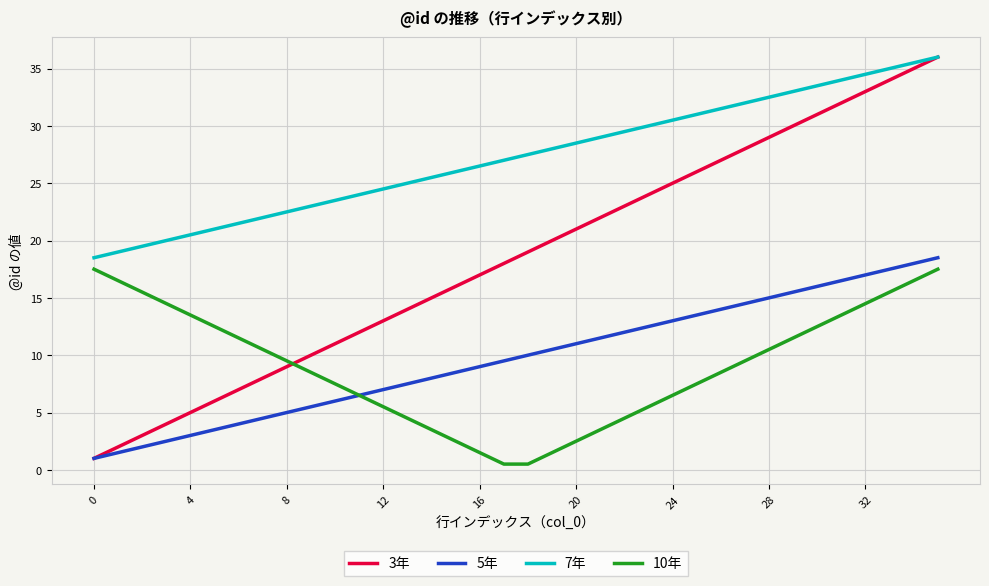

Which series has the widest spread of values?

3年